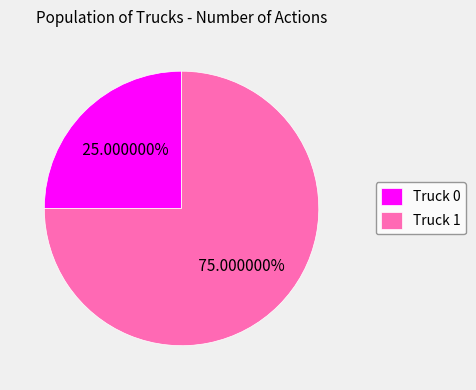

To the nearest percent, what portion does Truck 1 represent?

75%